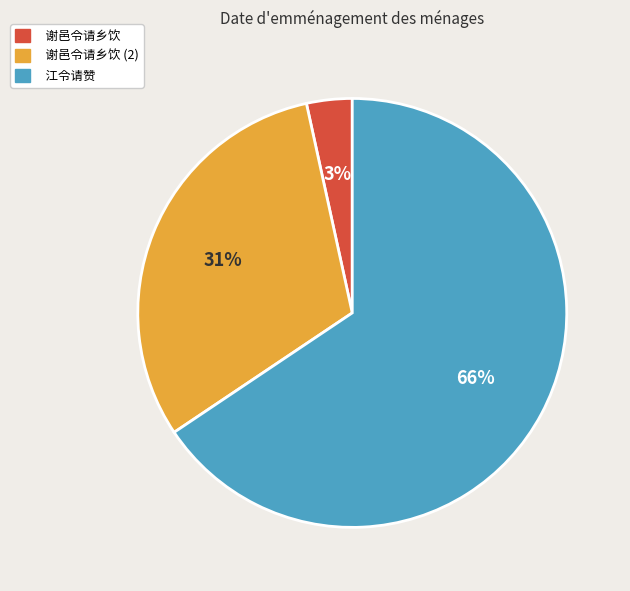

Is there a majority slice in this chart?

Yes